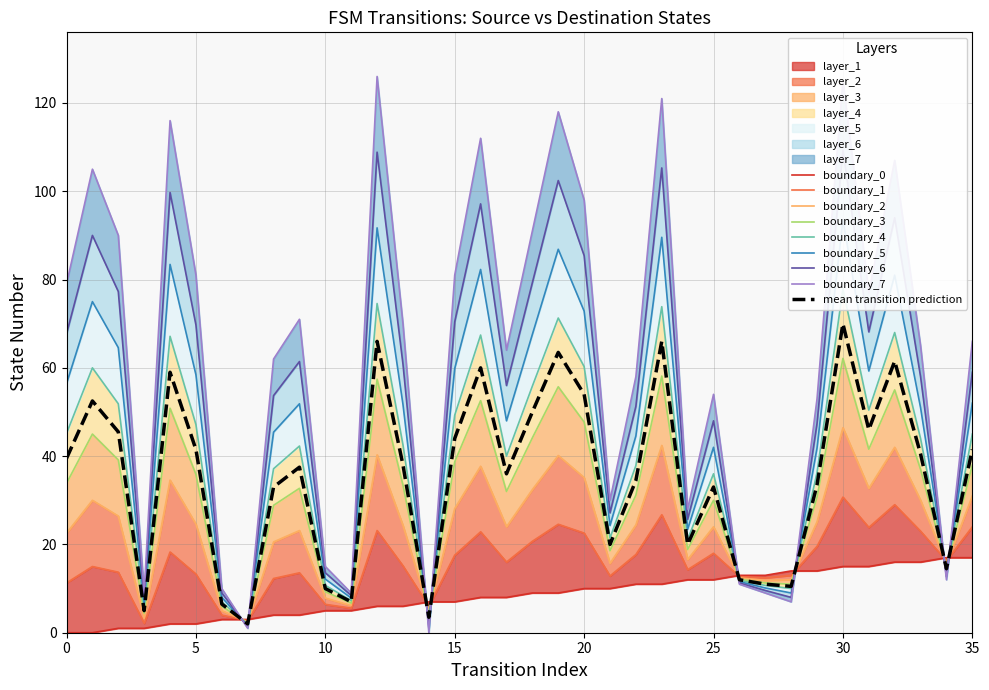

At which label does mean transition prediction reach its peak?

30